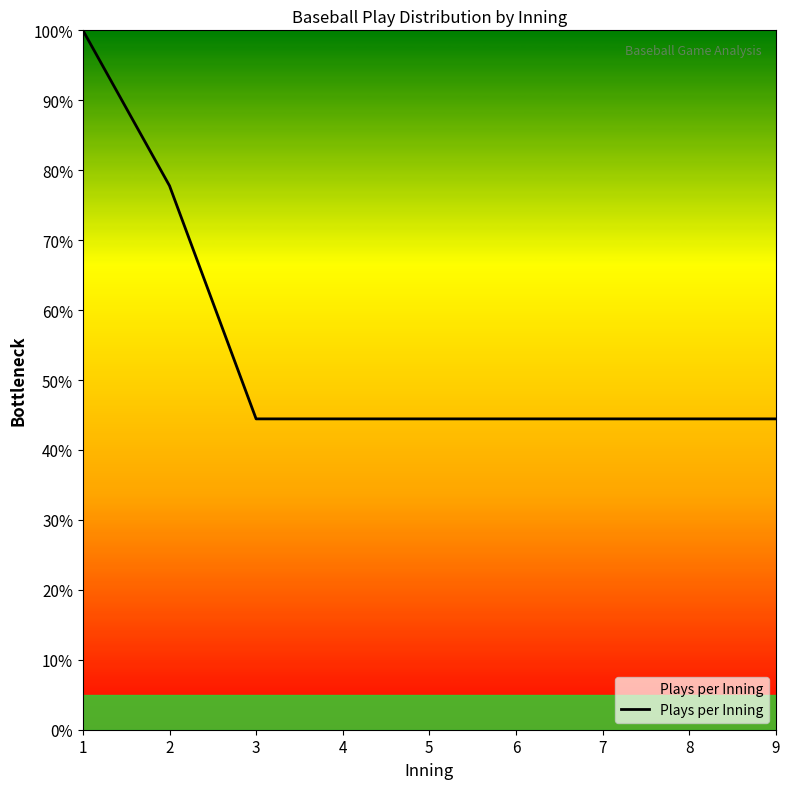

The value at 3 is 44.4. True or false?

True